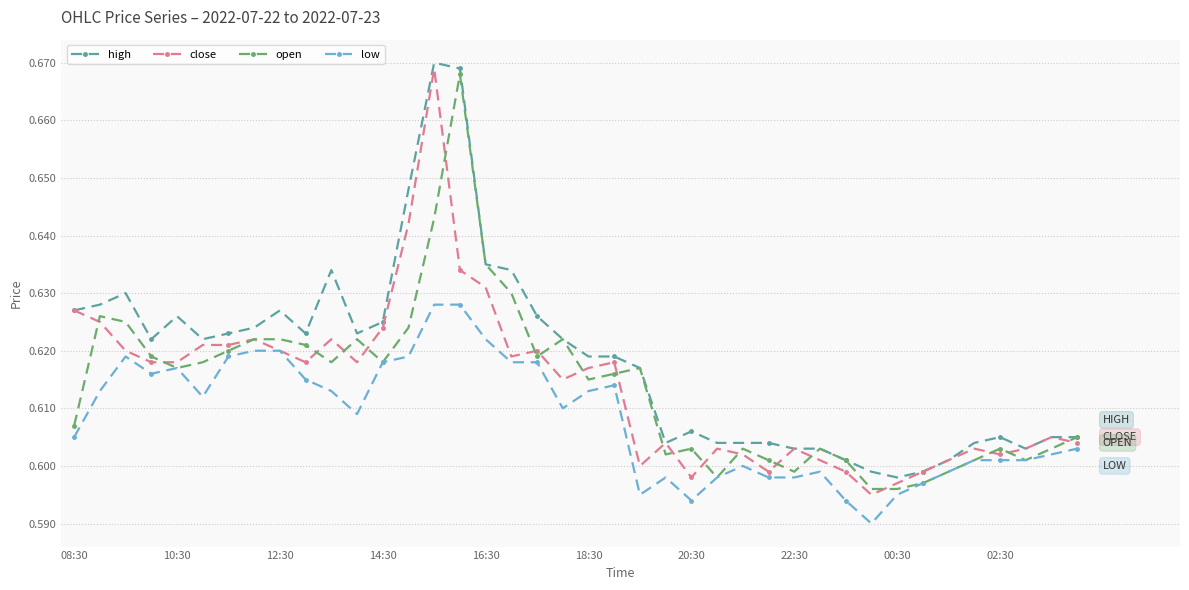

True or false: high and low intersect in this chart.

False